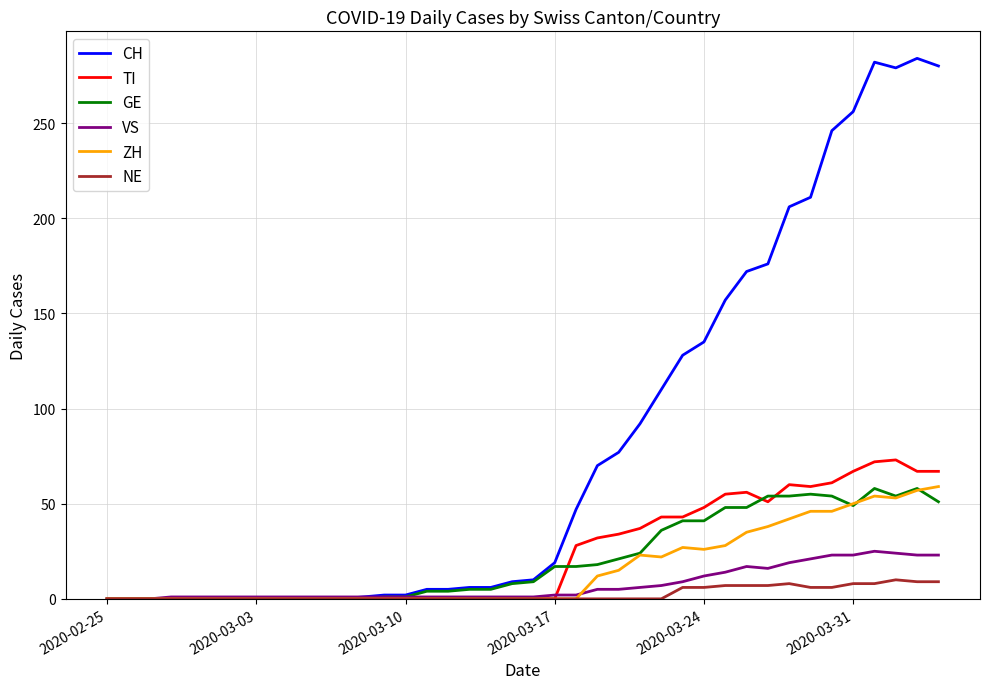

How many lines are shown in the chart?

6